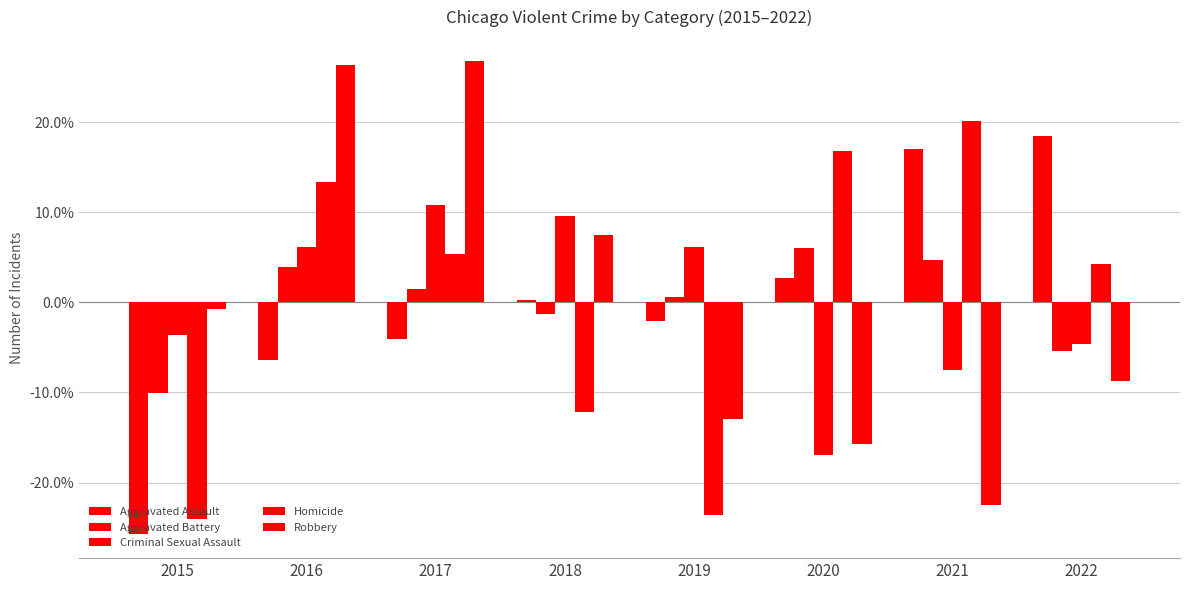

How many categories are shown in the chart?

8